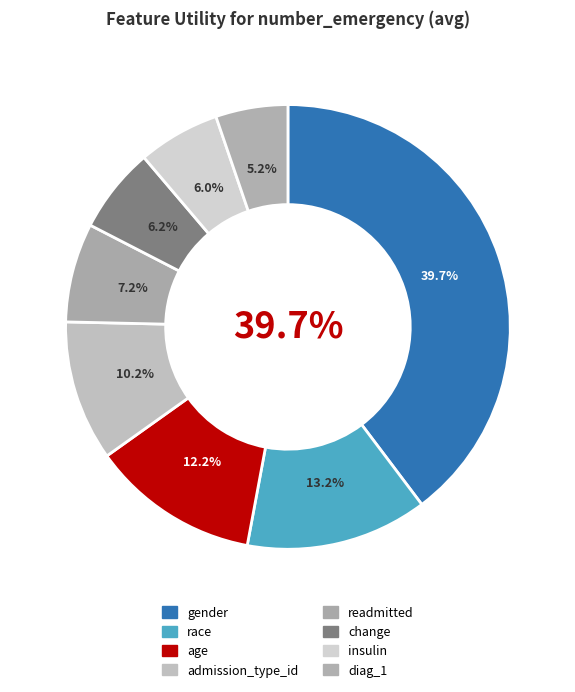

How many segments does this pie chart have?

8